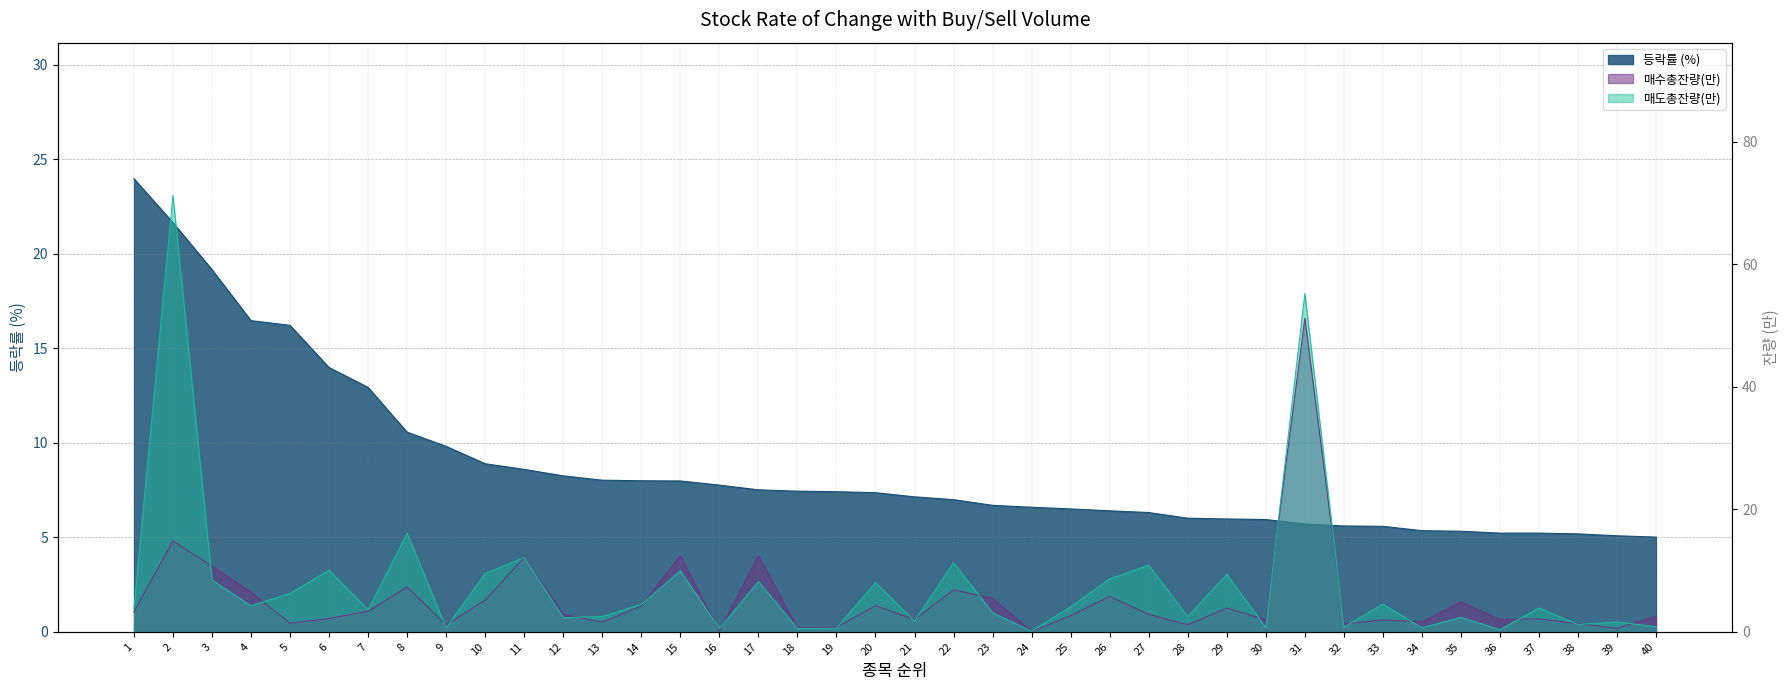

The value of 매수총잔량(만) at 13 is 0.5. True or false?

False